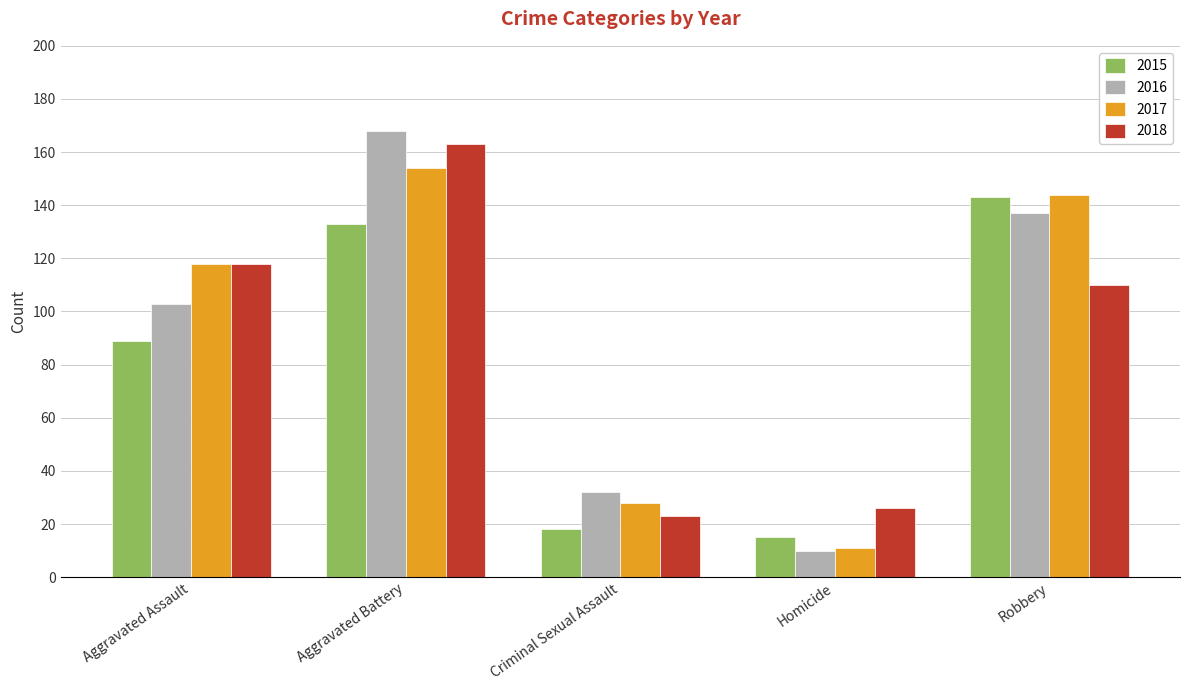

Which series changed the most between Aggravated Battery and Homicide?

2016